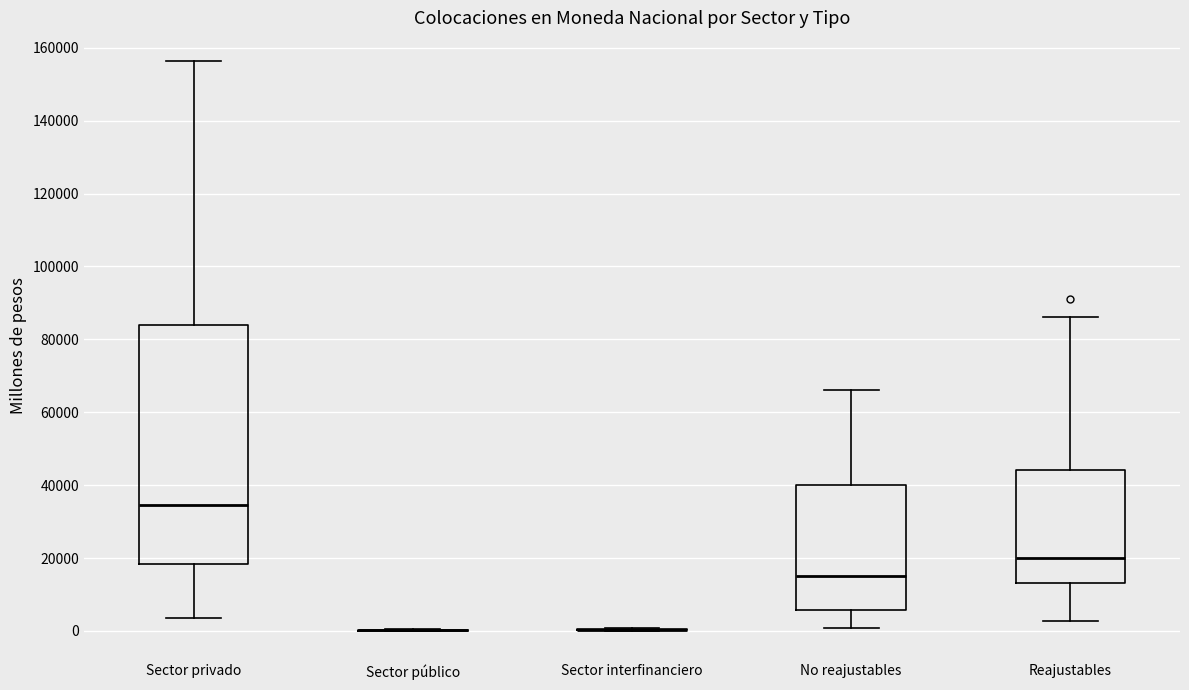

Reading left to right, read every box against the y-axis: the position of its median line, the range the box covers, and the ends of its whiskers. The values are not printed on the chart, so give them approximately, as read against the axis.

Sector privado: median 34000, box 18000 to 84000, whiskers 4000 to 156000
Sector público: box collapsed to a line at 0, whiskers 0 to 0
Sector interfinanciero: box collapsed to a line at 0, whiskers 0 to 0
No reajustables: median 16000, box 6000 to 40000, whiskers 0 to 66000
Reajustables: median 20000, box 14000 to 44000, whiskers 2000 to 86000